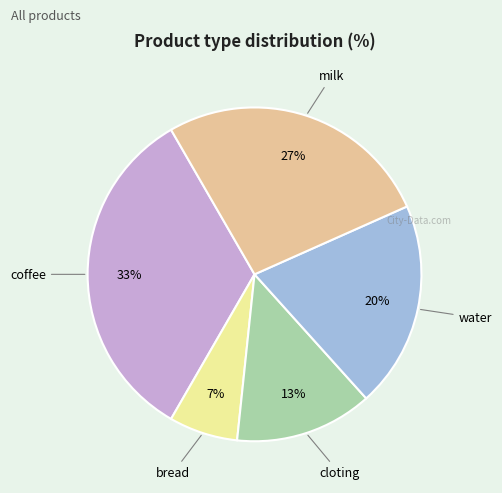

To the nearest percent, what is the average slice percentage?

20%